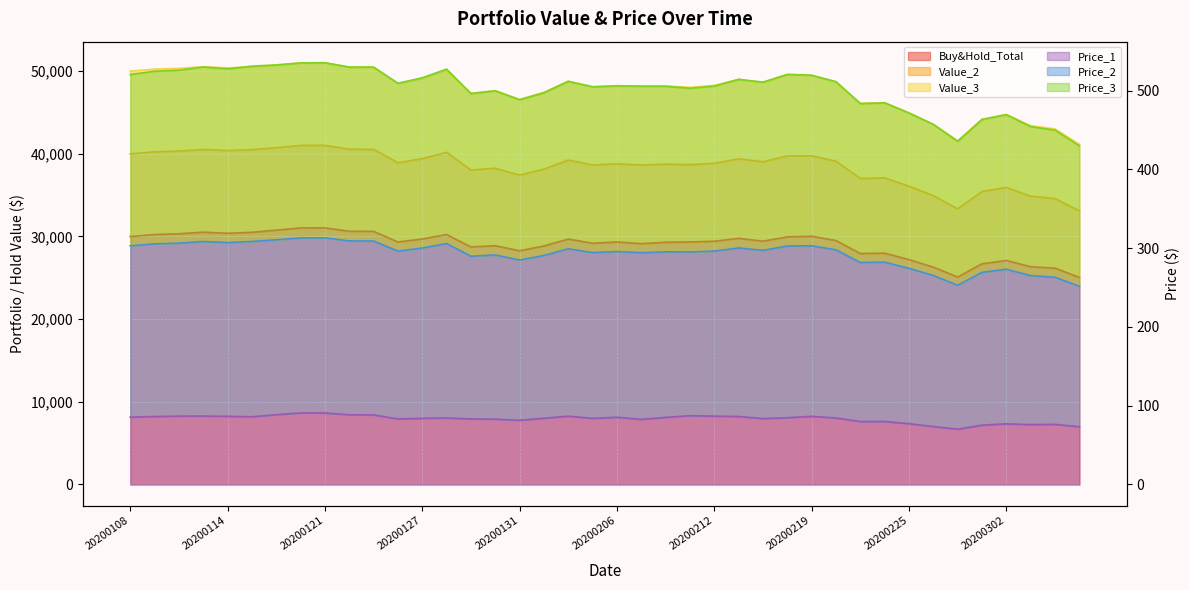

What is the difference between the second highest and second lowest values in the Value_2 series?

7677.7